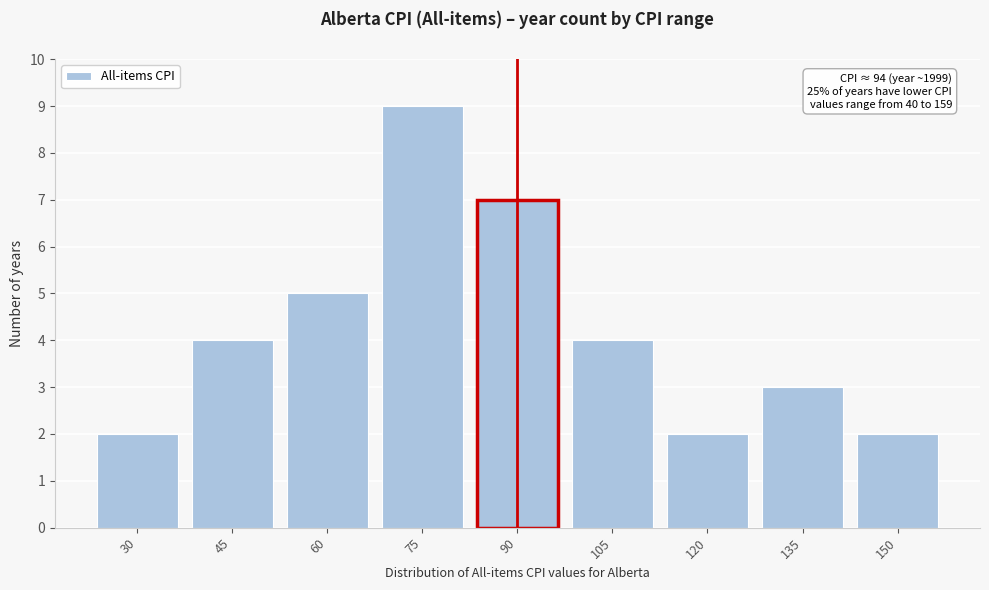

Reading left to right, transcribe all the data shown in this chart.

2	4	5	9	7	4	2	3	2